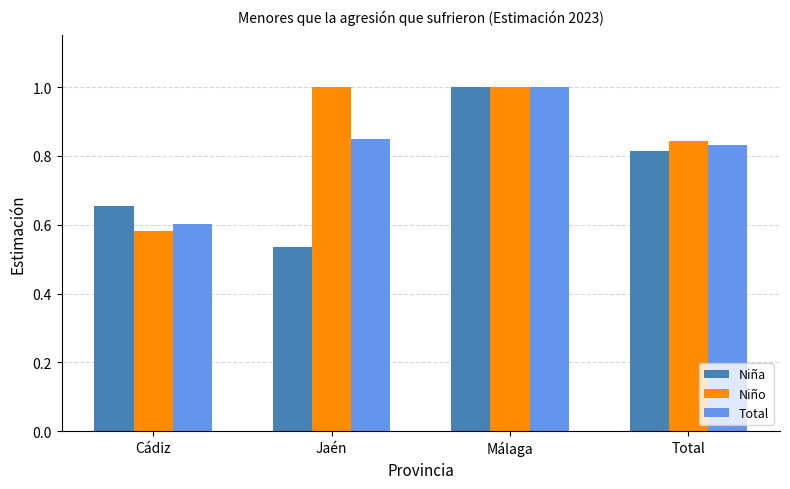

Read the Niña value at Jaén.

0.5